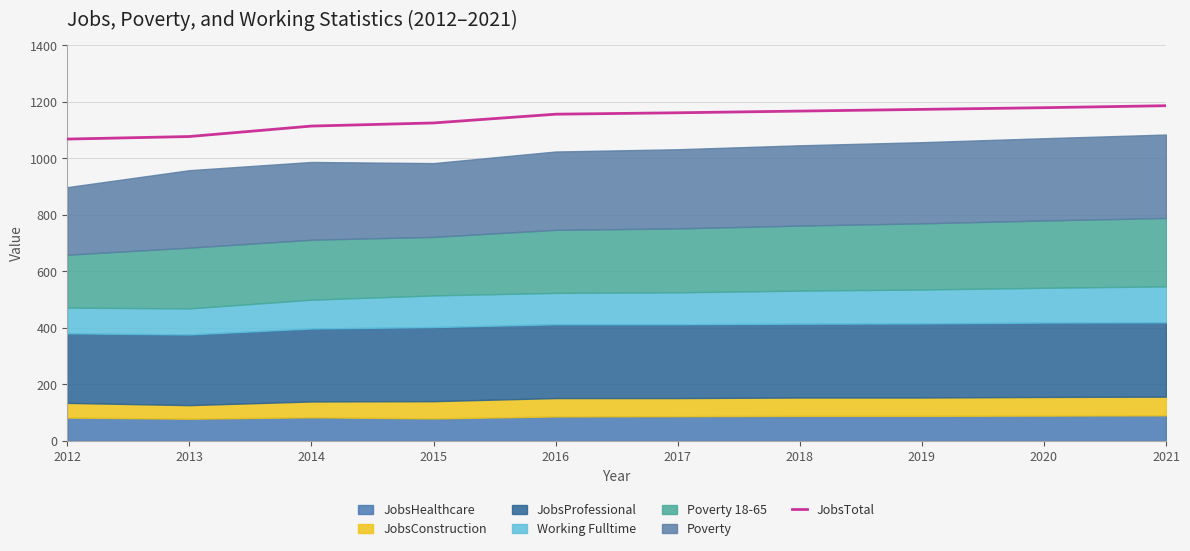

What is the approximate value at 2012?

1068